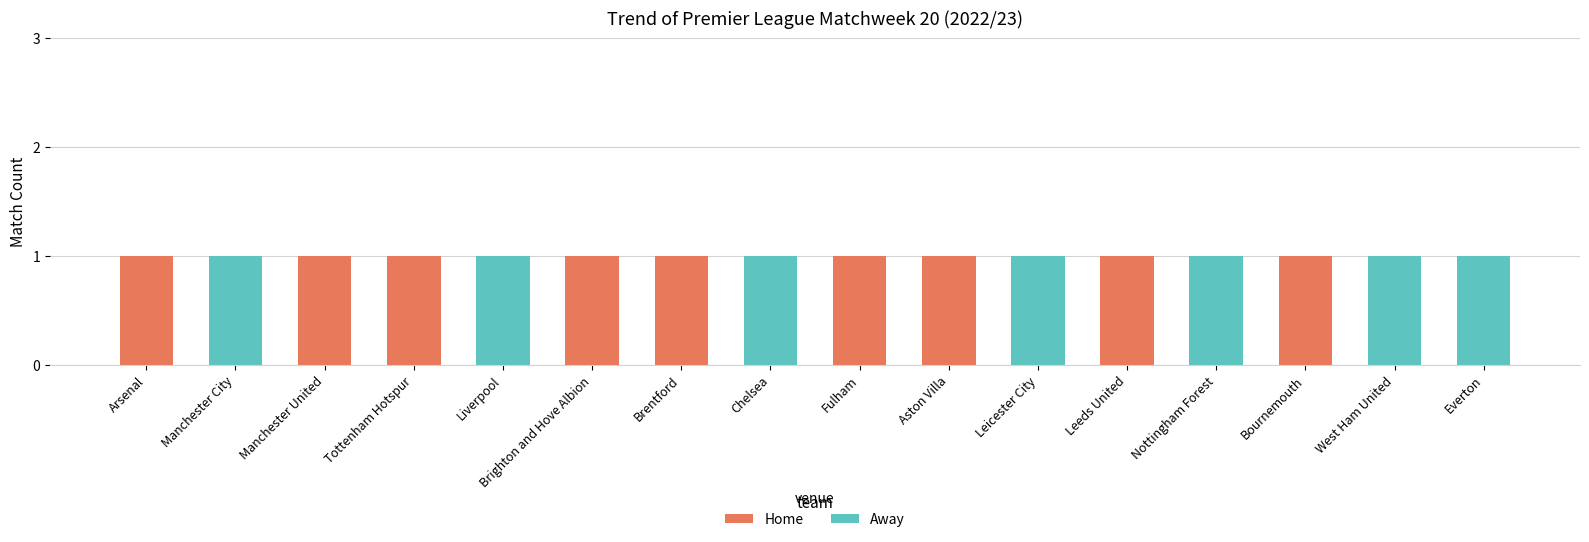

What is the total value across all series at Everton?

1